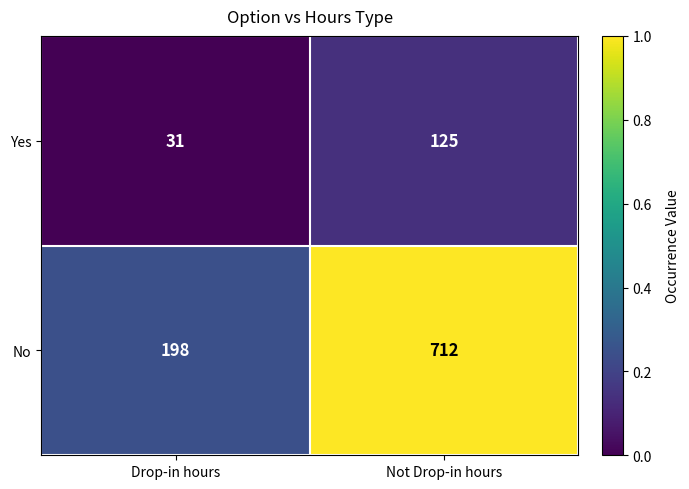

Which series has the largest range (max minus min)?

No